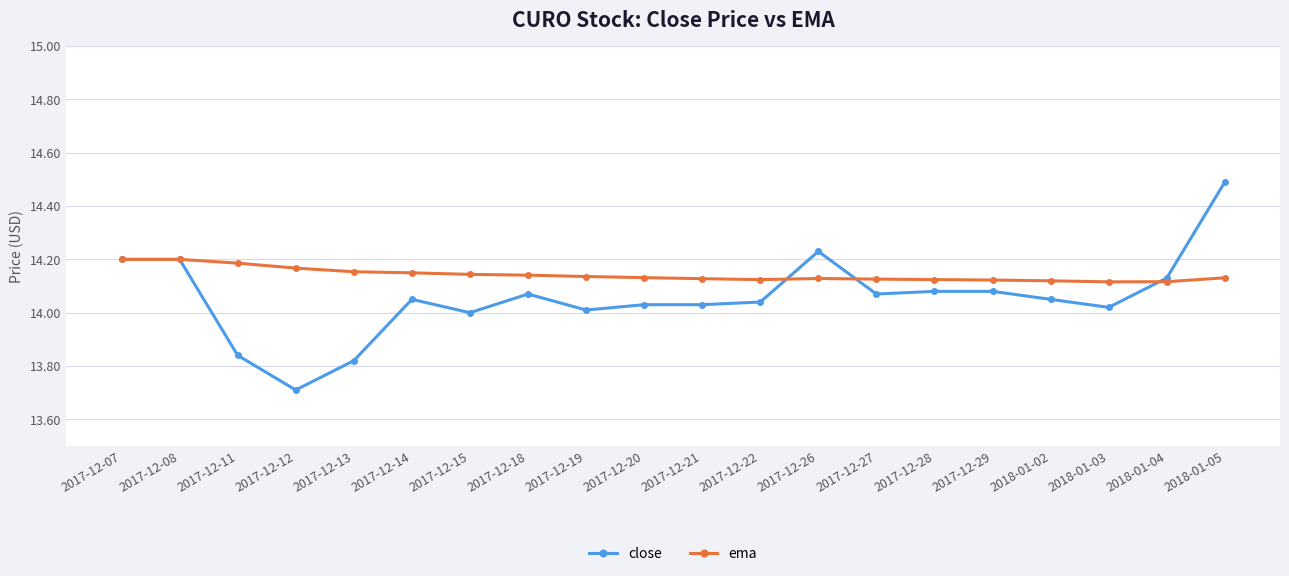

At which label does close reach its minimum?

2017-12-12